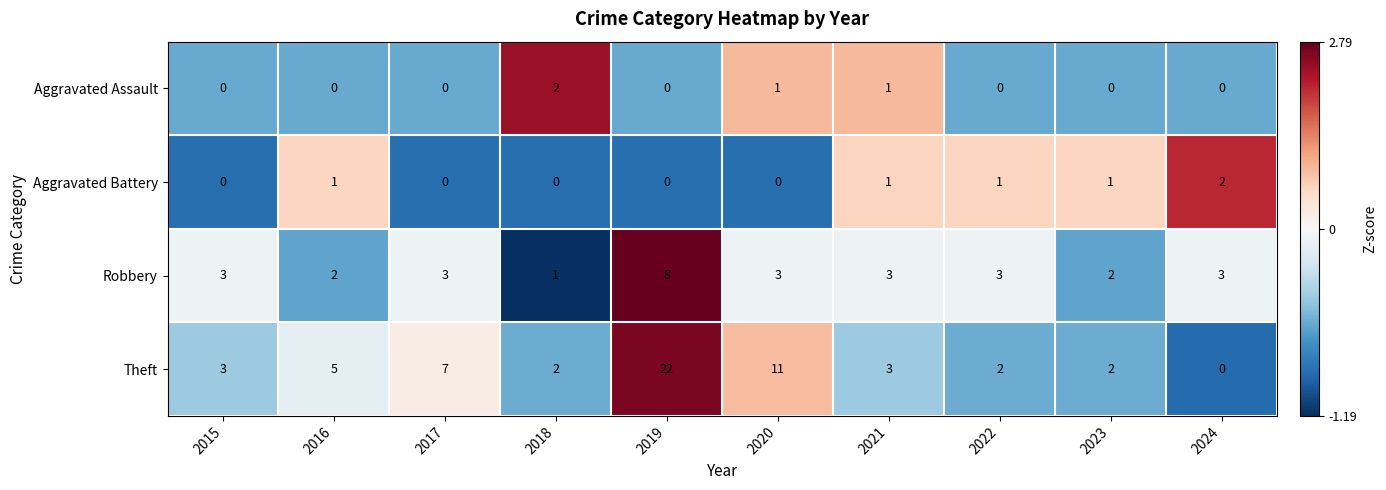

At which category is the sum across all series the highest?

2019